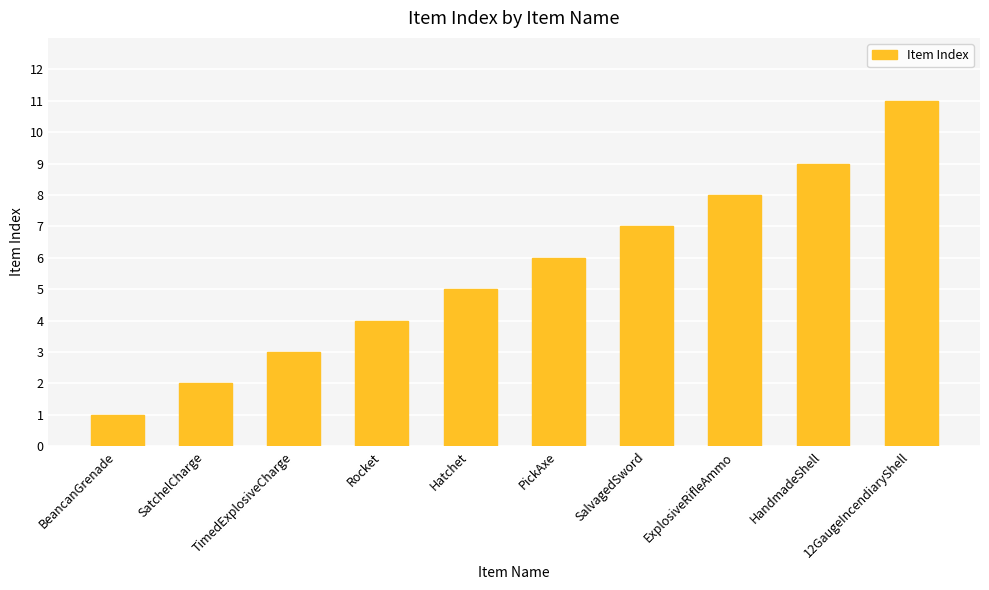

How many bars are there in total?

10